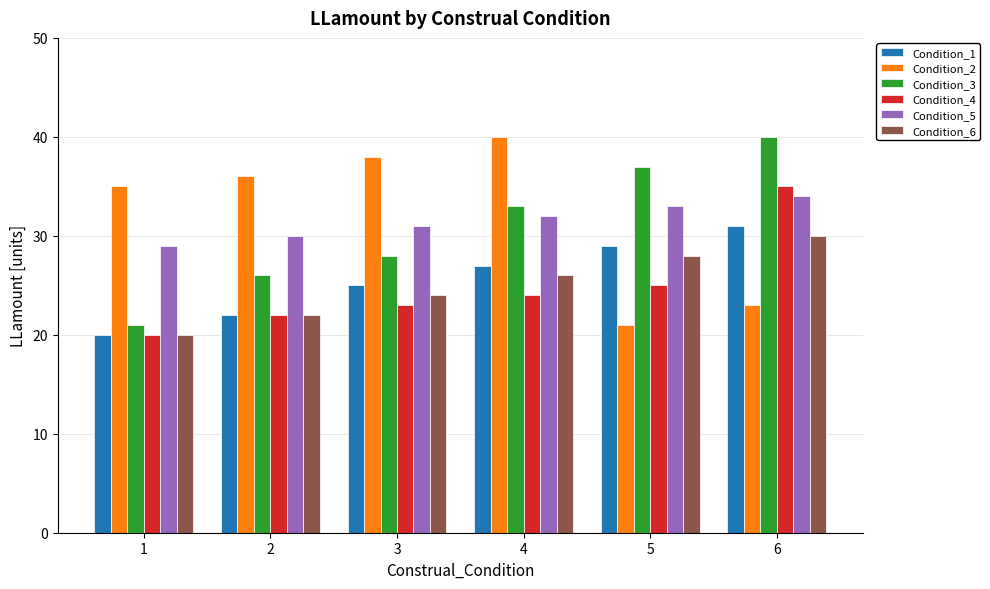

Which category has the lowest value across all series?

1